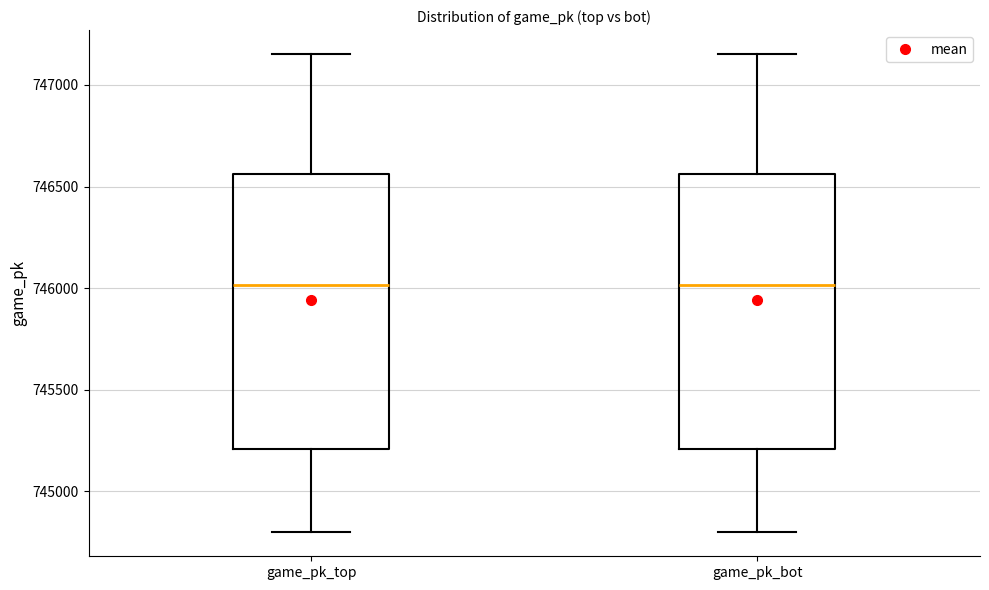

Reading left to right, transcribe this box plot: for each box, give where its median line is, the range the box spans, and where its two whiskers end, as read against the y-axis. The values are not printed on the chart, so give them approximately, as read against the axis.

game_pk_top: median 746000, box 745200 to 746550, whiskers 744800 to 747150
game_pk_bot: median 746000, box 745200 to 746550, whiskers 744800 to 747150